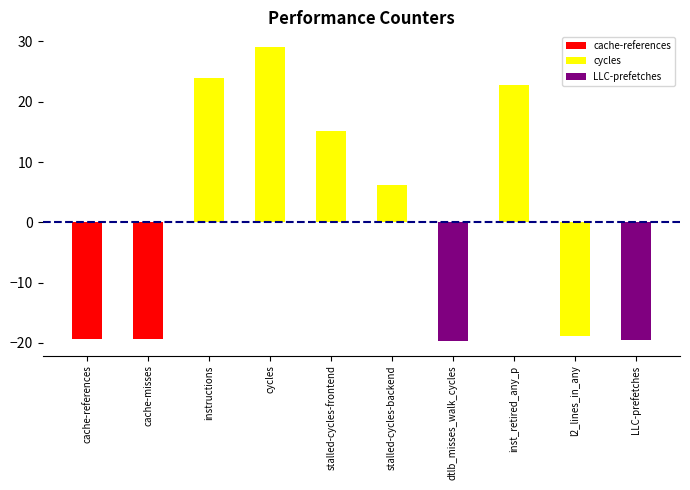

What is the change in value from stalled-cycles-frontend to inst_retired_any_p?

+7.7